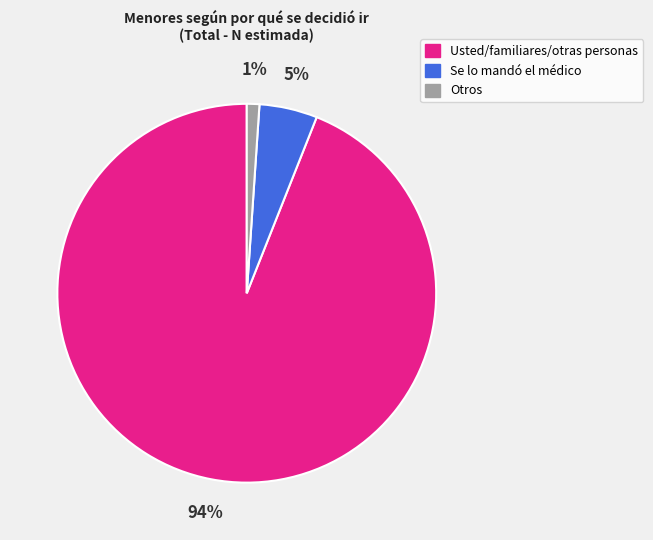

To the nearest percent, what portion does Otros represent?

1%